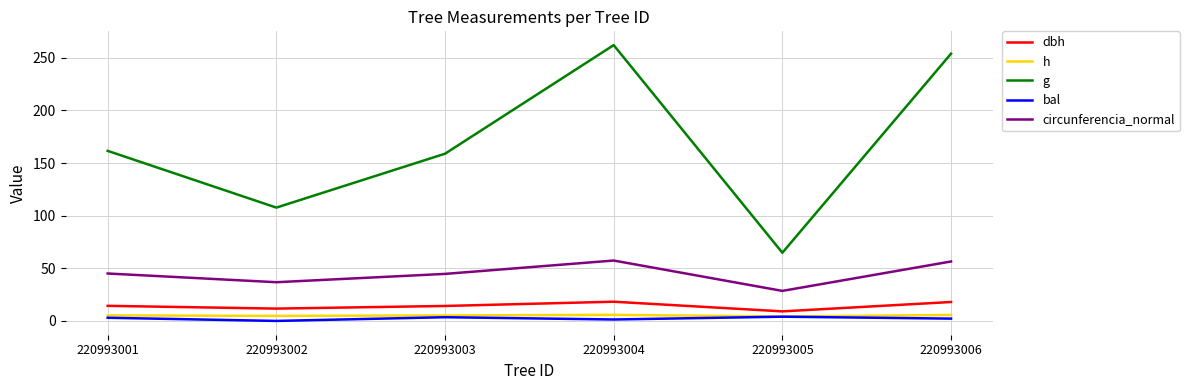

Which series has the largest total across all categories?

g